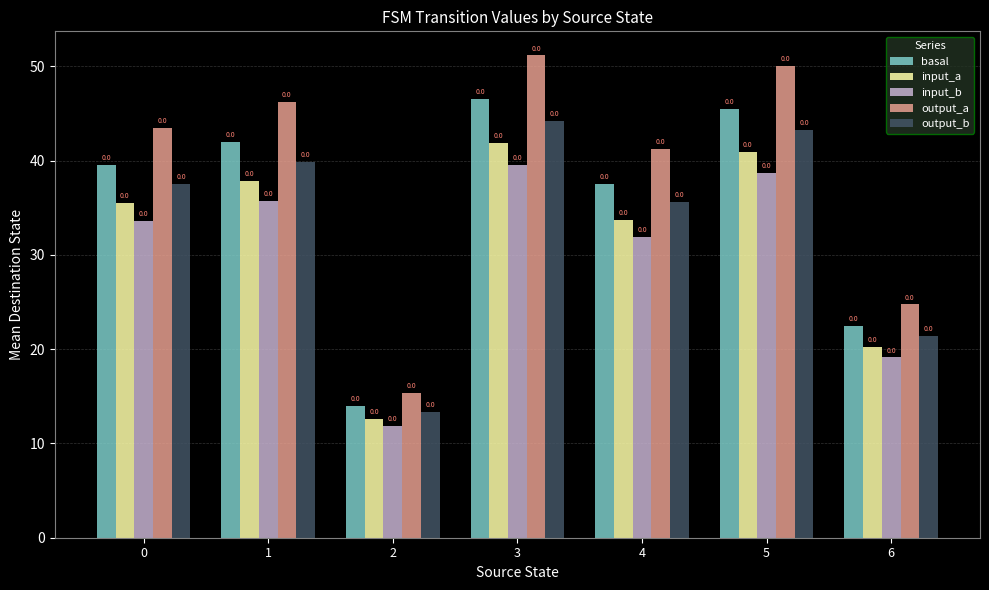

Reading right to left, list all the values displayed in this chart.

basal: 6=22.5	5=45.5	4=37.5	3=46.5	2=14.0	1=42.0	0=39.5
input_a: 6=20.2	5=41.0	4=33.8	3=41.9	2=12.6	1=37.8	0=35.6
input_b: 6=19.1	5=38.7	4=31.9	3=39.5	2=11.9	1=35.7	0=33.6
output_a: 6=24.8	5=50.1	4=41.2	3=51.2	2=15.4	1=46.2	0=43.5
output_b: 6=21.4	5=43.2	4=35.6	3=44.2	2=13.3	1=39.9	0=37.5